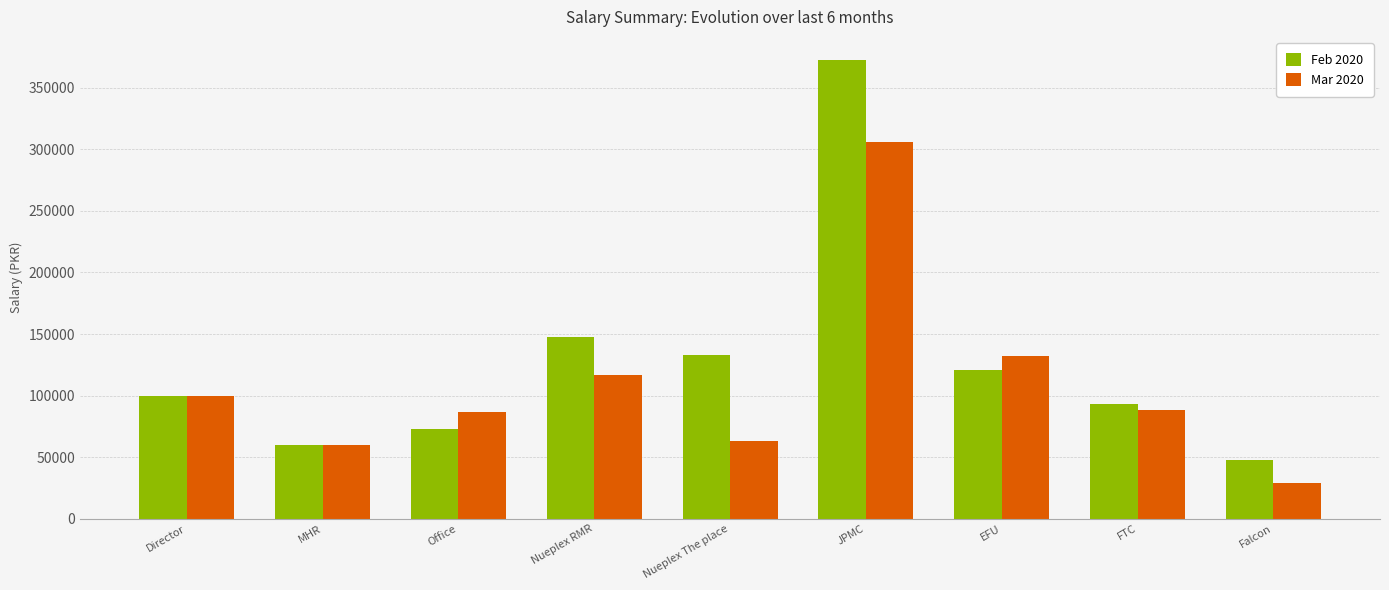

At which category is the sum across all series the highest?

JPMC